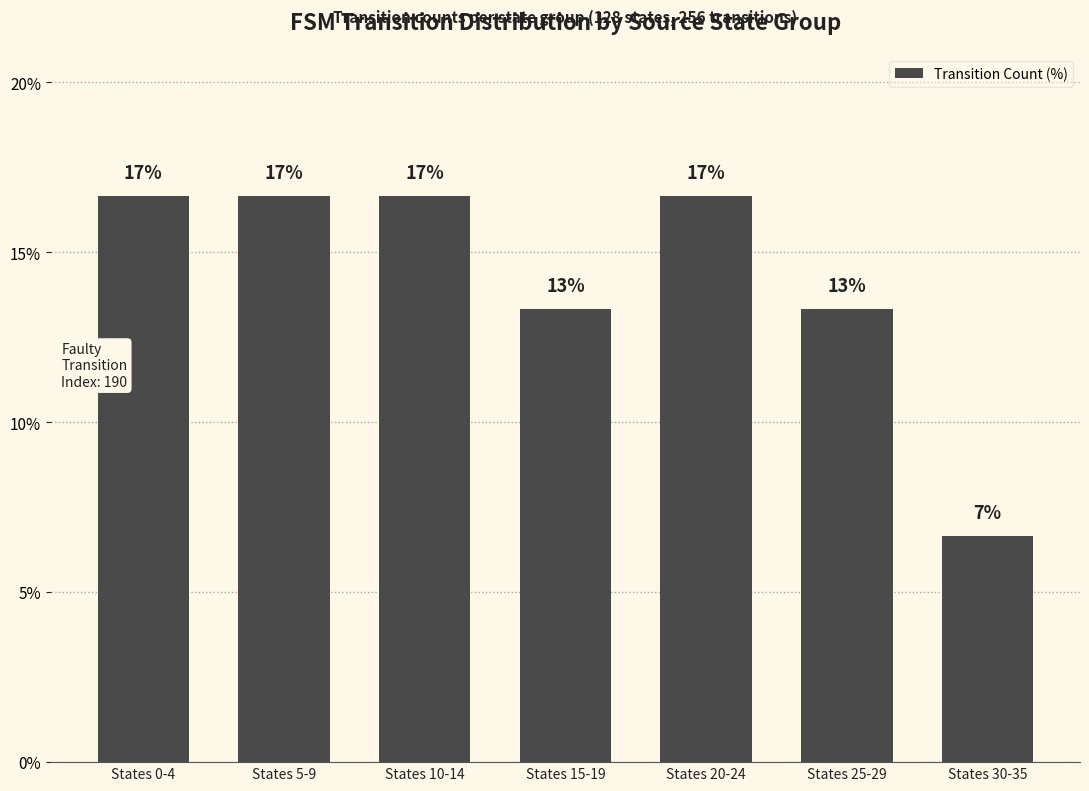

The value at States 25-29 is 13.3. True or false?

True